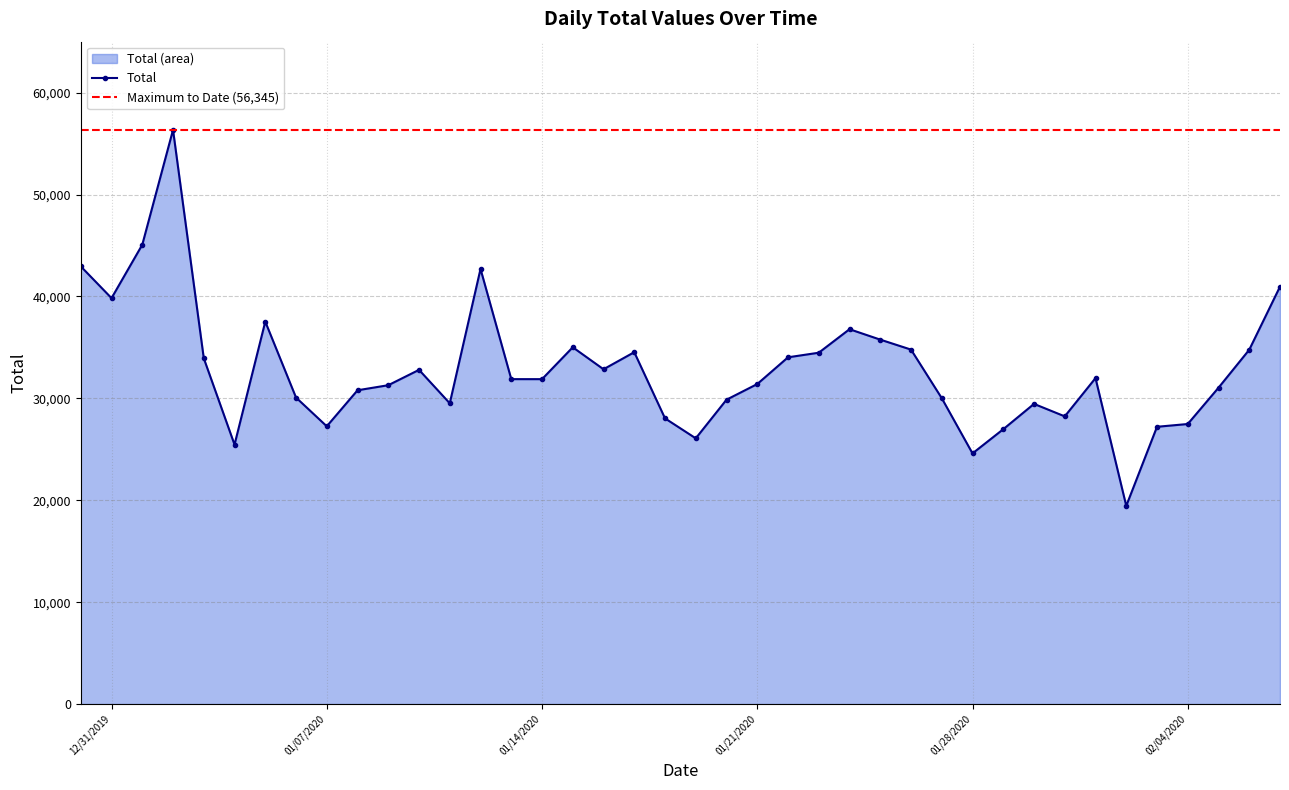

Is it true that Total equals 24597 at 01/28/2020?

True